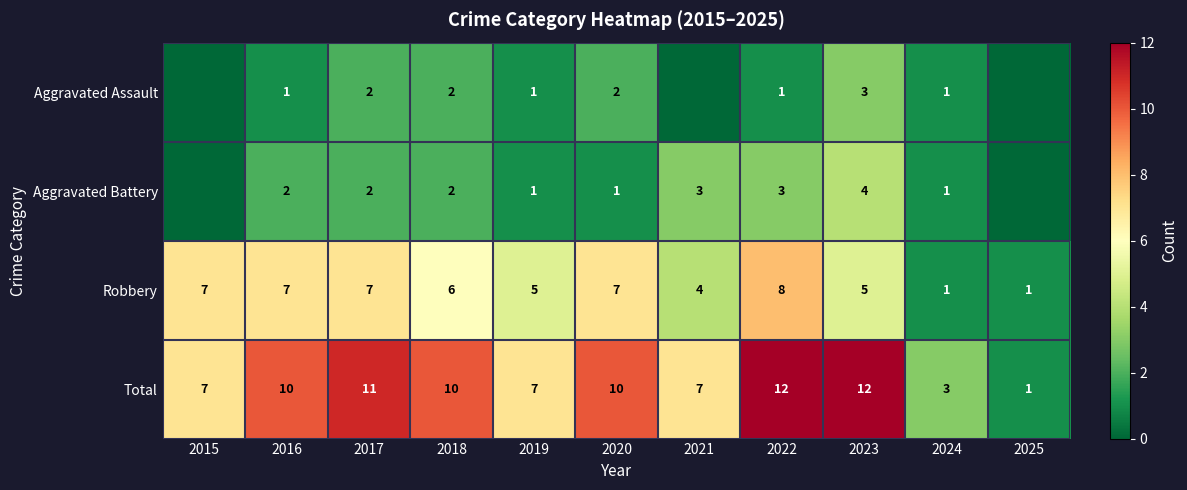

Rank the series at 2016 from highest to lowest value.

Total, Robbery, Aggravated Battery, Aggravated Assault